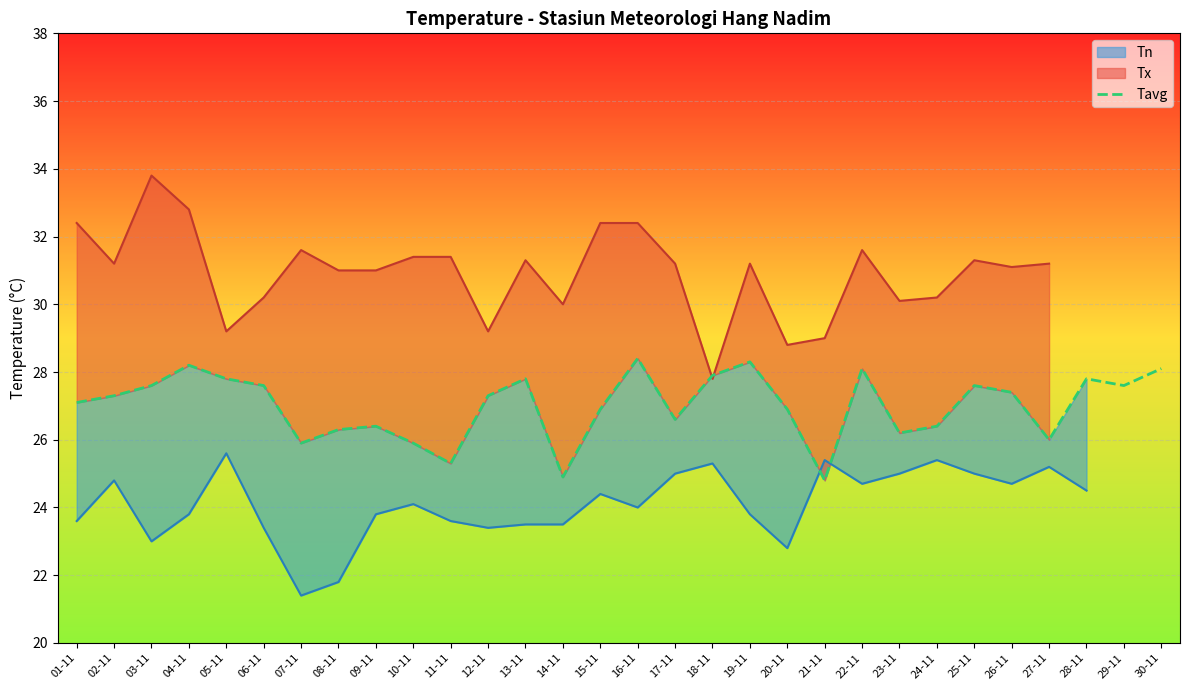

The Tavg series shows 27.8 at 05-11. True or false?

True